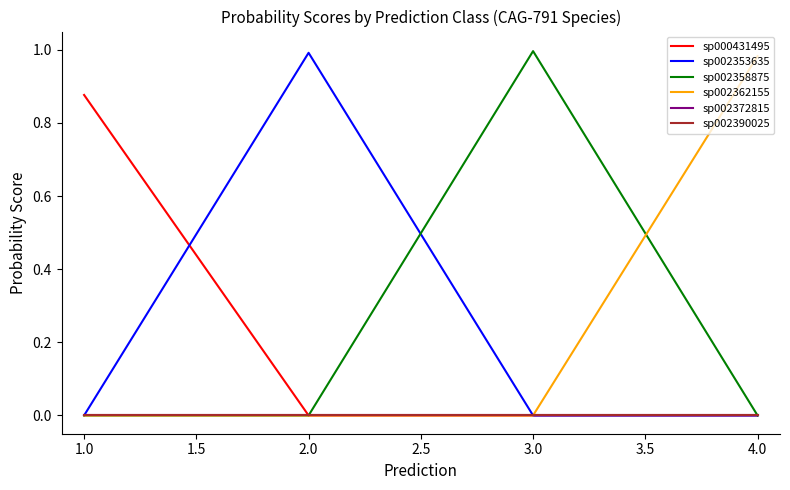

How many lines are shown in the chart?

6